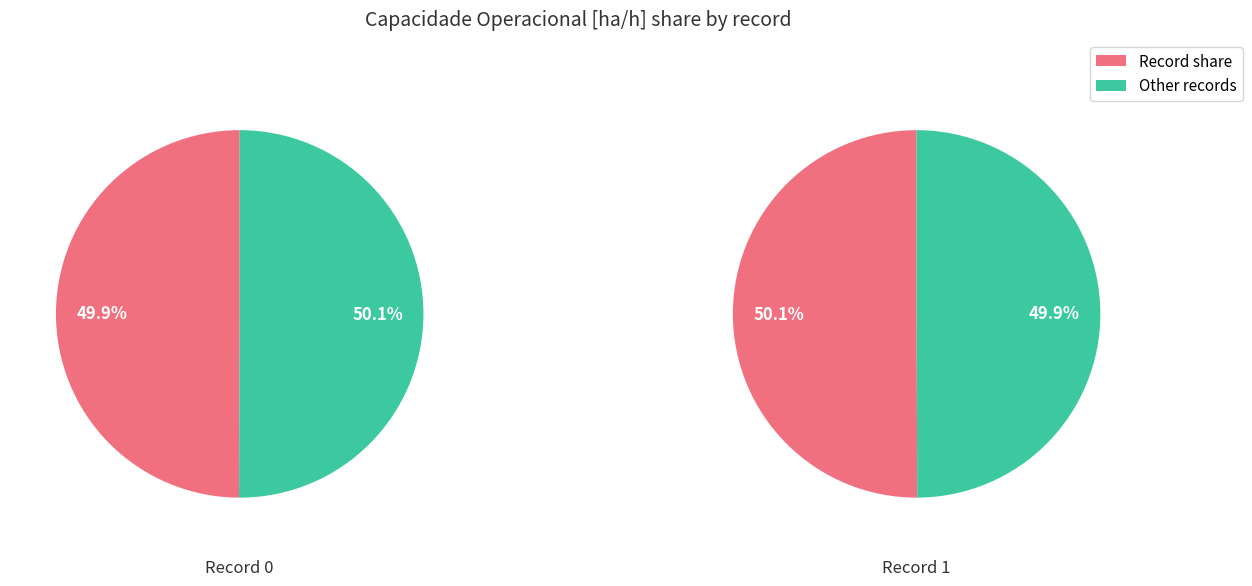

What is the largest slice in the pie chart?

1